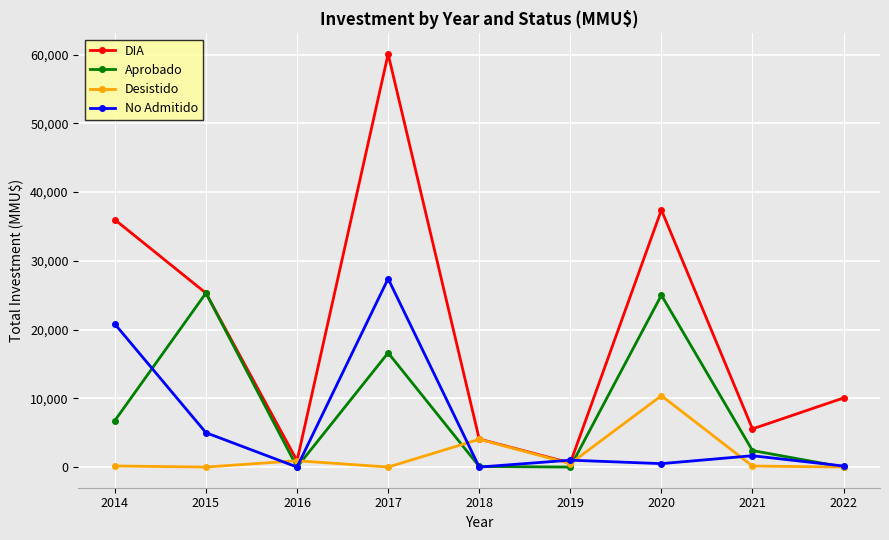

At which label is Desistido closest to 5190?

2018